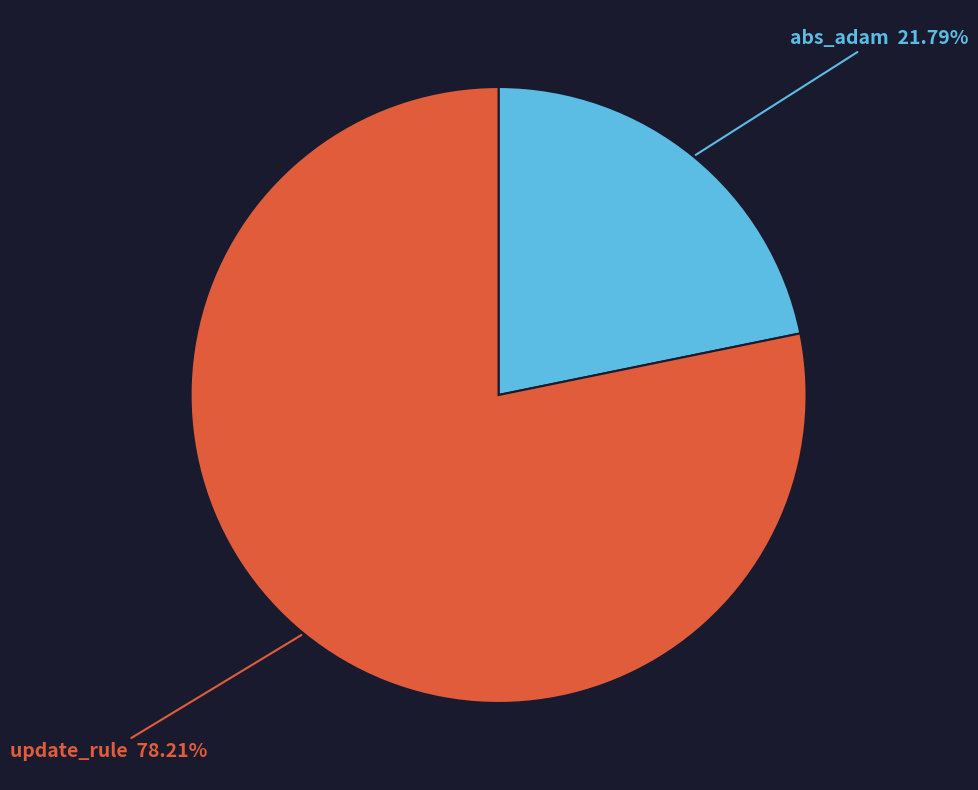

To the nearest percent, what is the combined percentage of abs_adam and update_rule?

100%